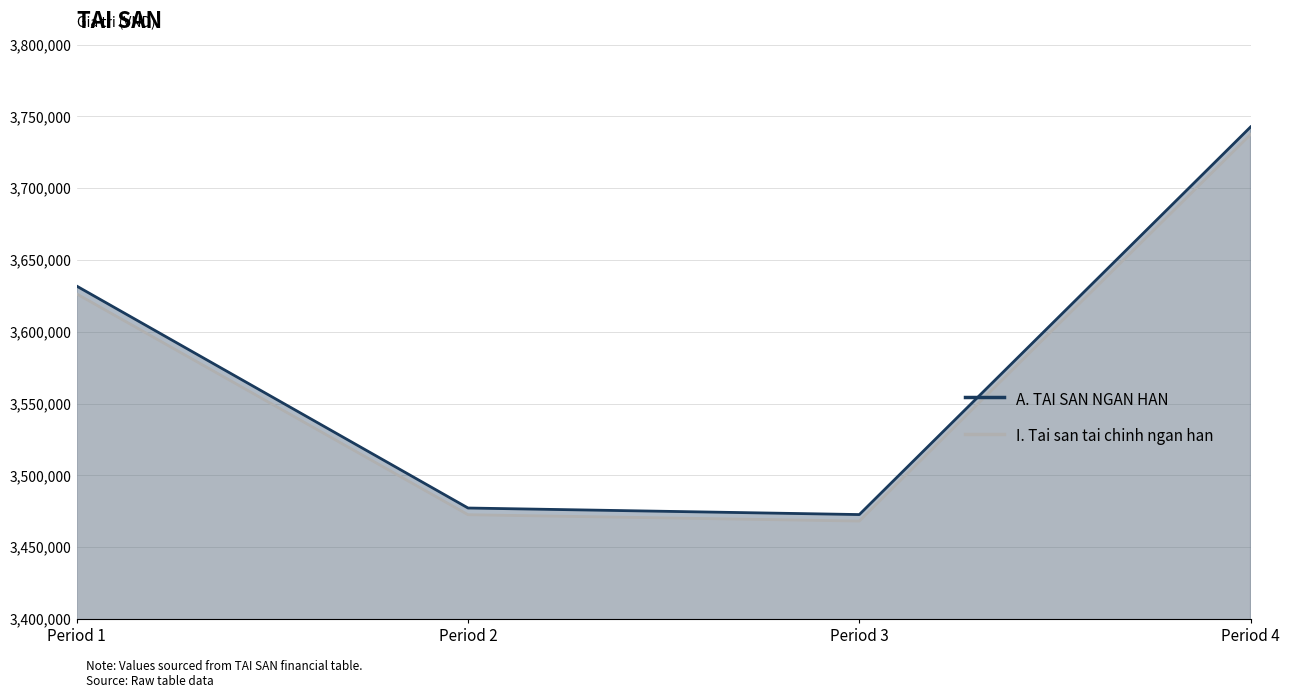

What is the difference between the second highest and second lowest values in the A. TAI SAN NGAN HAN series?

154559